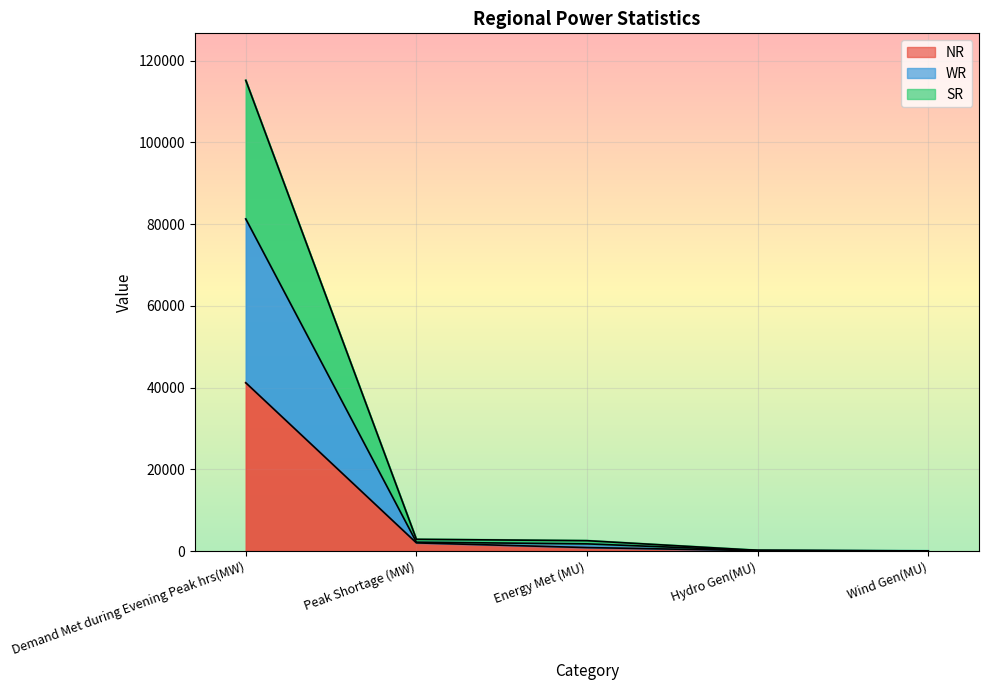

Between Peak Shortage (MW) and Energy Met (MU), which series saw the biggest shift?

NR